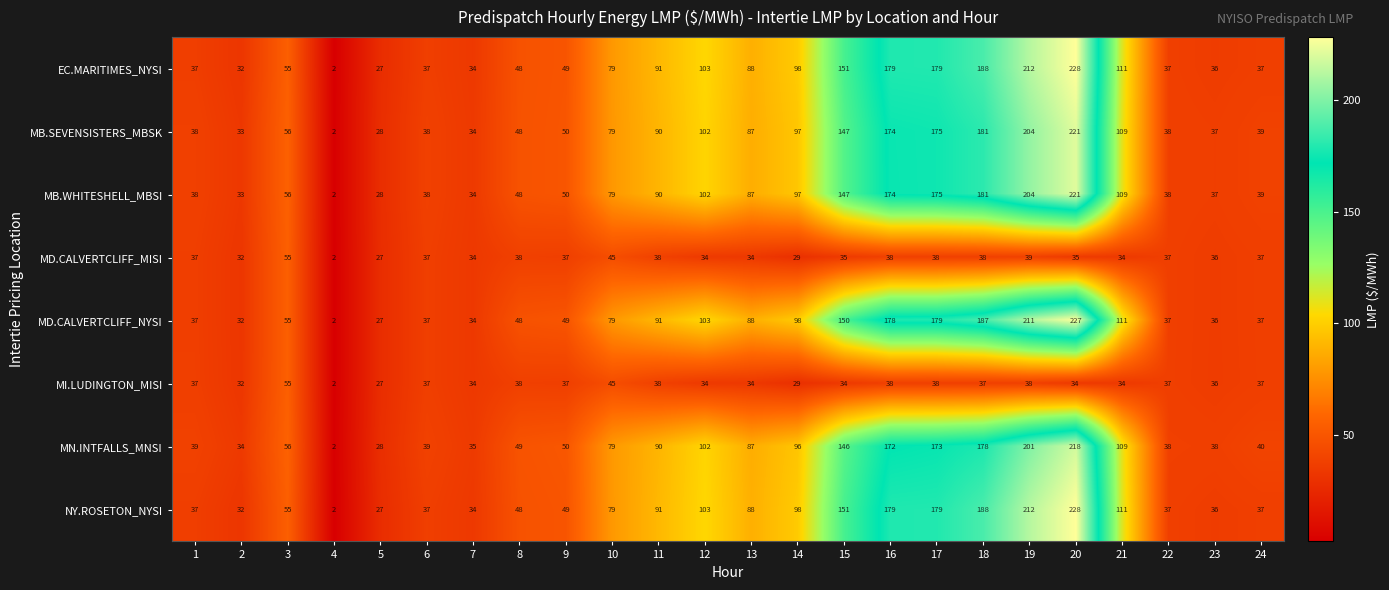

Which category has the highest value across all series?

20